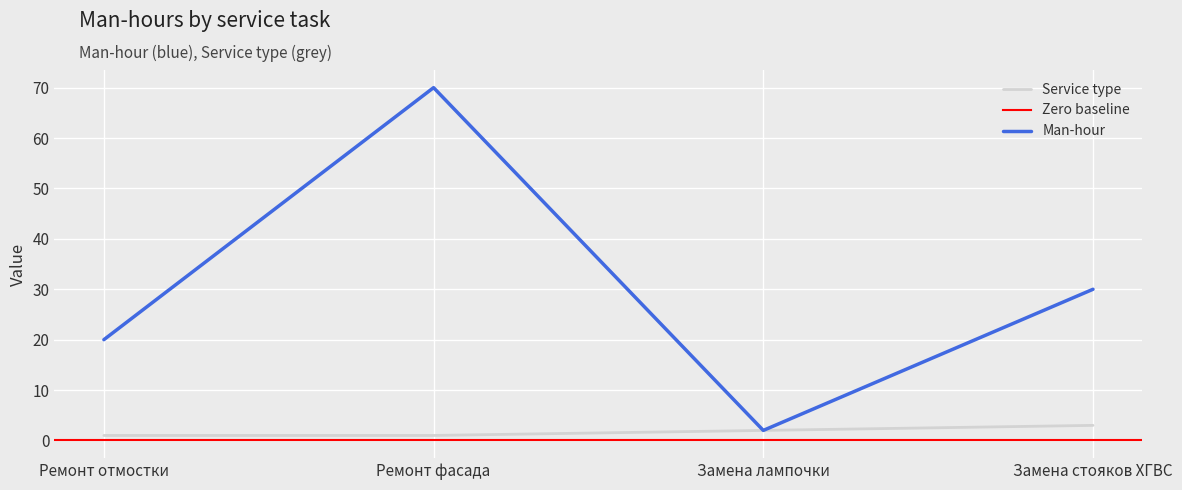

Reading left to right, transcribe all the data shown in this chart.

Man-hour: Ремонт отмостки=20	Ремонт фасада=70	Замена лампочки=2	Замена стояков ХГВС=30
Service type: Ремонт отмостки=1	Ремонт фасада=1	Замена лампочки=2	Замена стояков ХГВС=3